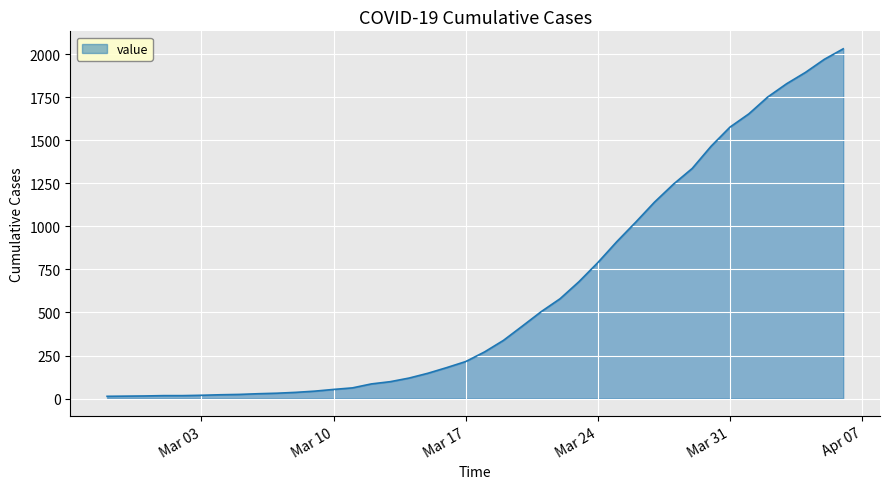

What is the maximum value shown in the chart?

2032